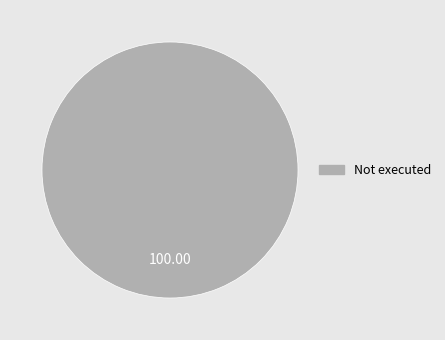

Does any single category account for the majority?

Yes